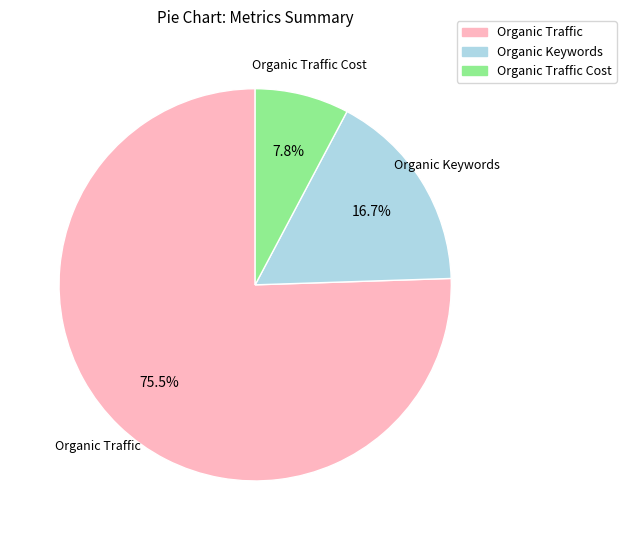

Is there any slice that represents more than half of the pie?

Yes